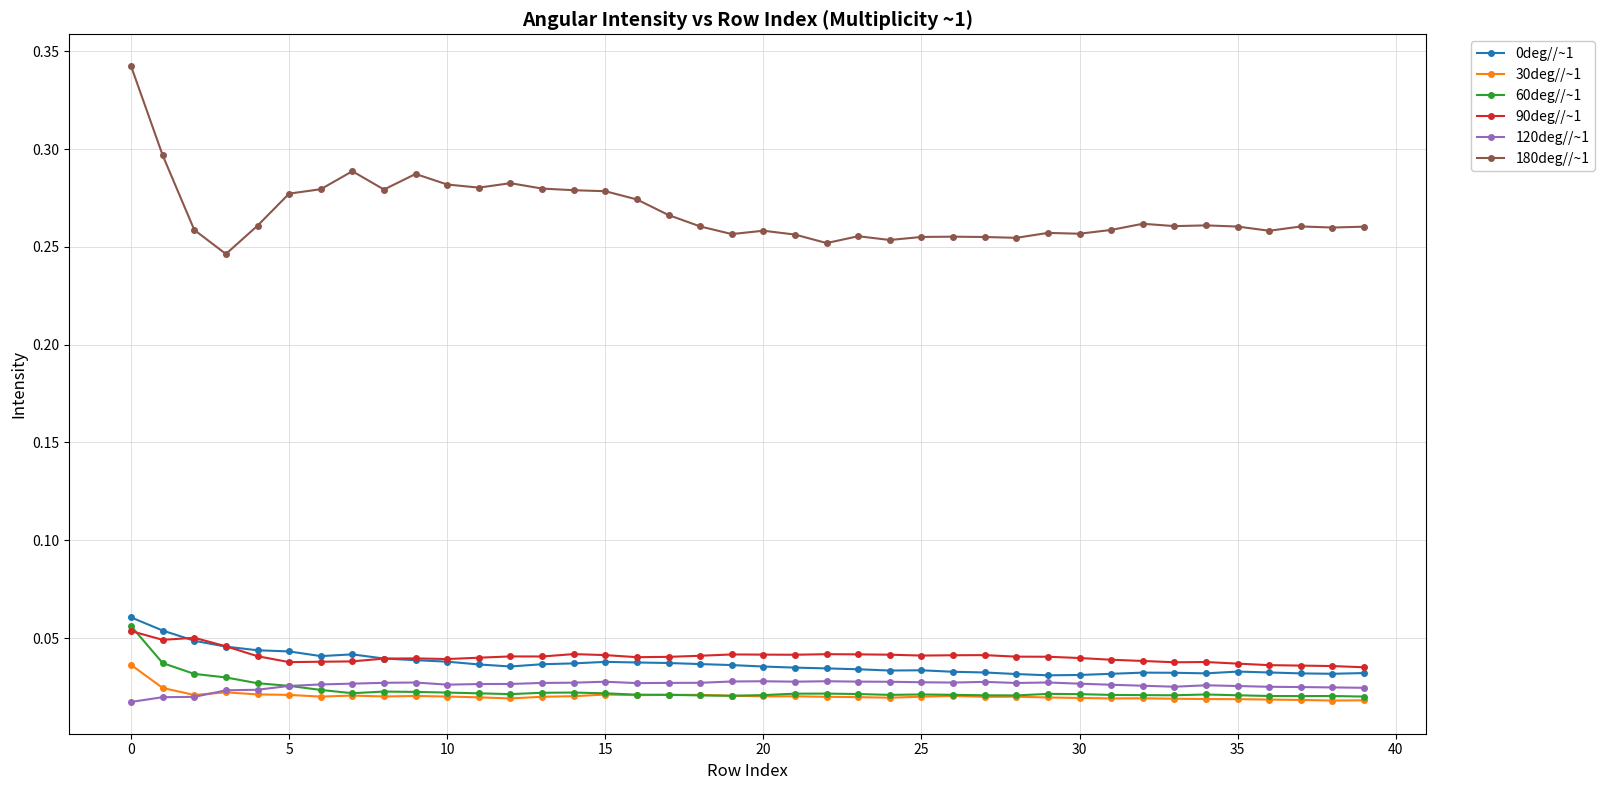

Count the 90deg//~1 values in the range 0 to 1.

40